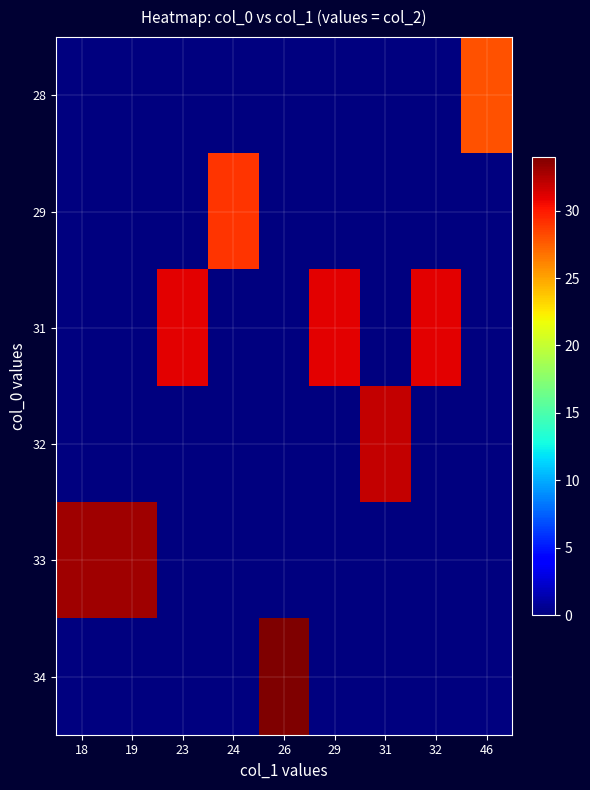

Reading left to right, what are all the values shown in this chart?

28: 18=0	19=0	23=0	24=0	26=0	29=0	31=0	32=0	46=28
29: 18=0	19=0	23=0	24=29	26=0	29=0	31=0	32=0	46=0
31: 18=0	19=0	23=31	24=0	26=0	29=31	31=0	32=31	46=0
32: 18=0	19=0	23=0	24=0	26=0	29=0	31=32	32=0	46=0
33: 18=33	19=33	23=0	24=0	26=0	29=0	31=0	32=0	46=0
34: 18=0	19=0	23=0	24=0	26=34	29=0	31=0	32=0	46=0